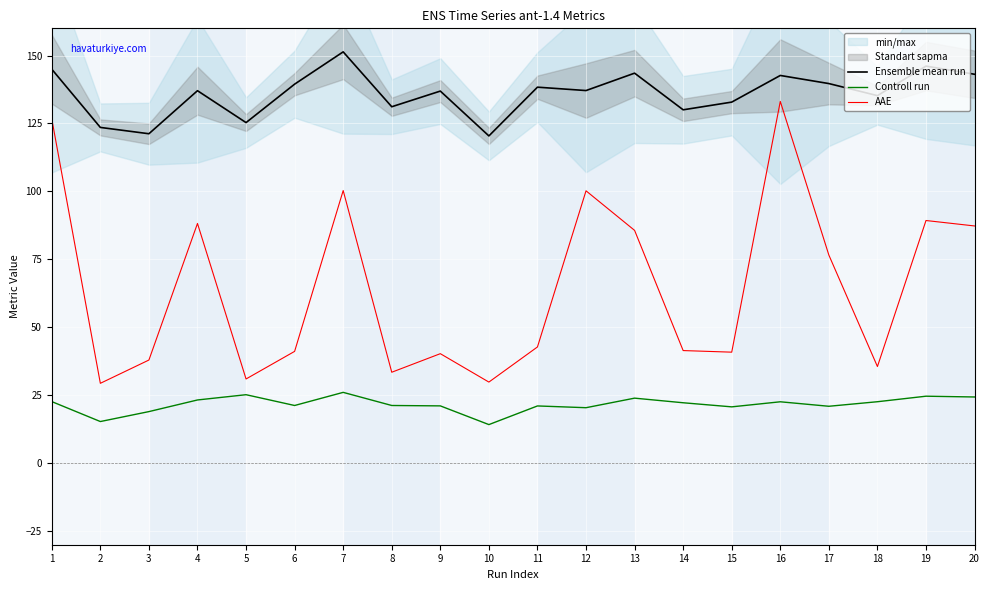

True or false: Ensemble mean run and Controll run intersect in this chart.

False